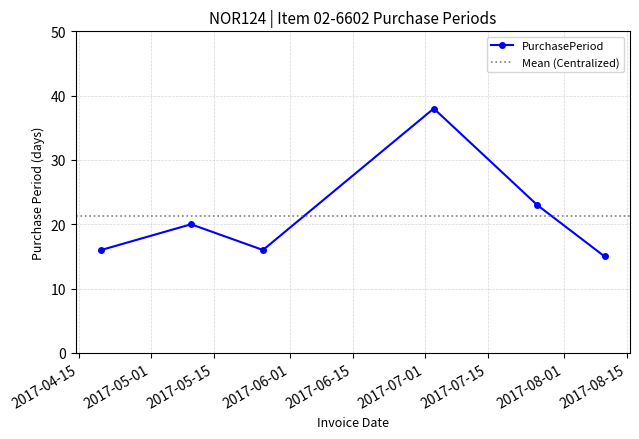

The chart shows a value of 23 at 2017-07-26. True or false?

True